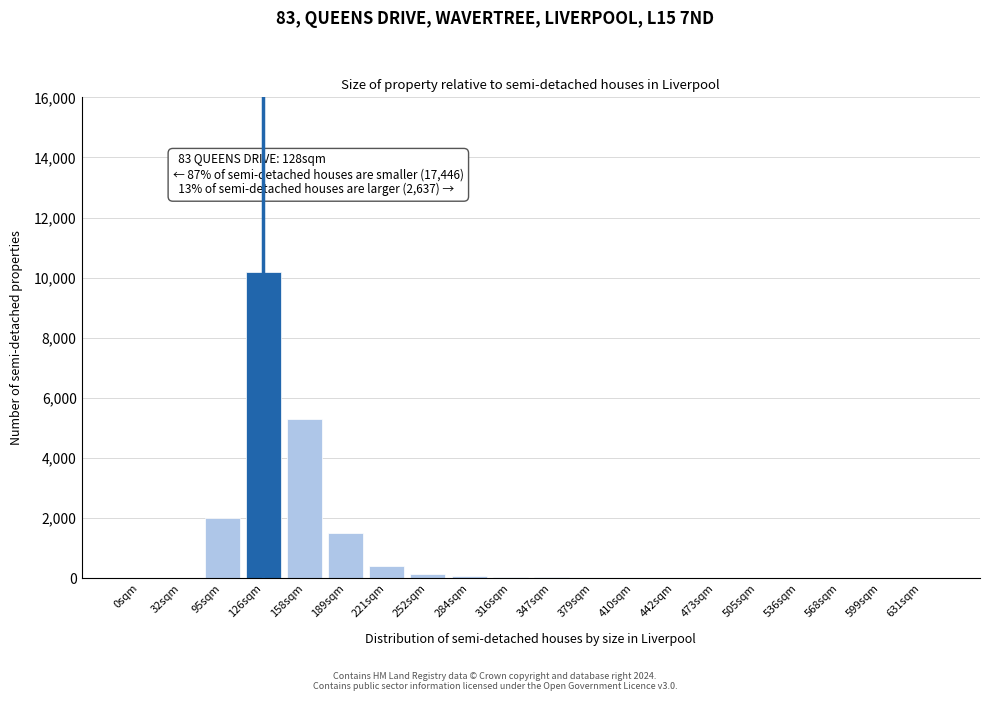

What is the change in value from 32sqm to 189sqm?

+1500